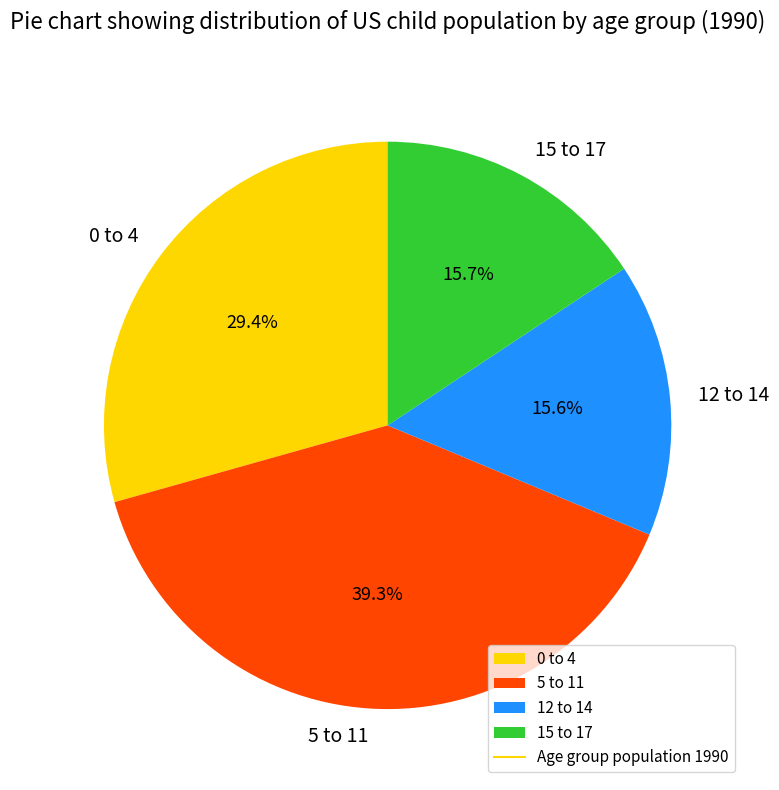

Is there a majority slice in this chart?

No